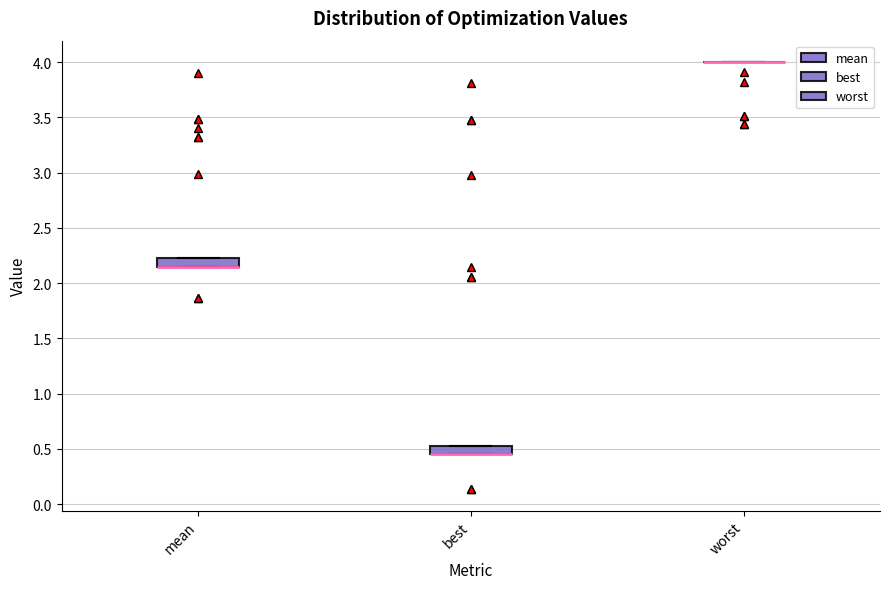

Reading left to right, read every box against the y-axis: the position of its median line, the range the box covers, and the ends of its whiskers. The values are not printed on the chart, so give them approximately, as read against the axis.

mean: median 2.15 (drawn on the box's lower edge), box 2.15 to 2.25, whiskers 2.15 to 2.25
best: median 0.45 (drawn on the box's lower edge), box 0.45 to 0.55, whiskers 0.45 to 0.55
worst: box collapsed to a line at 4.00, whiskers 4.00 to 4.00